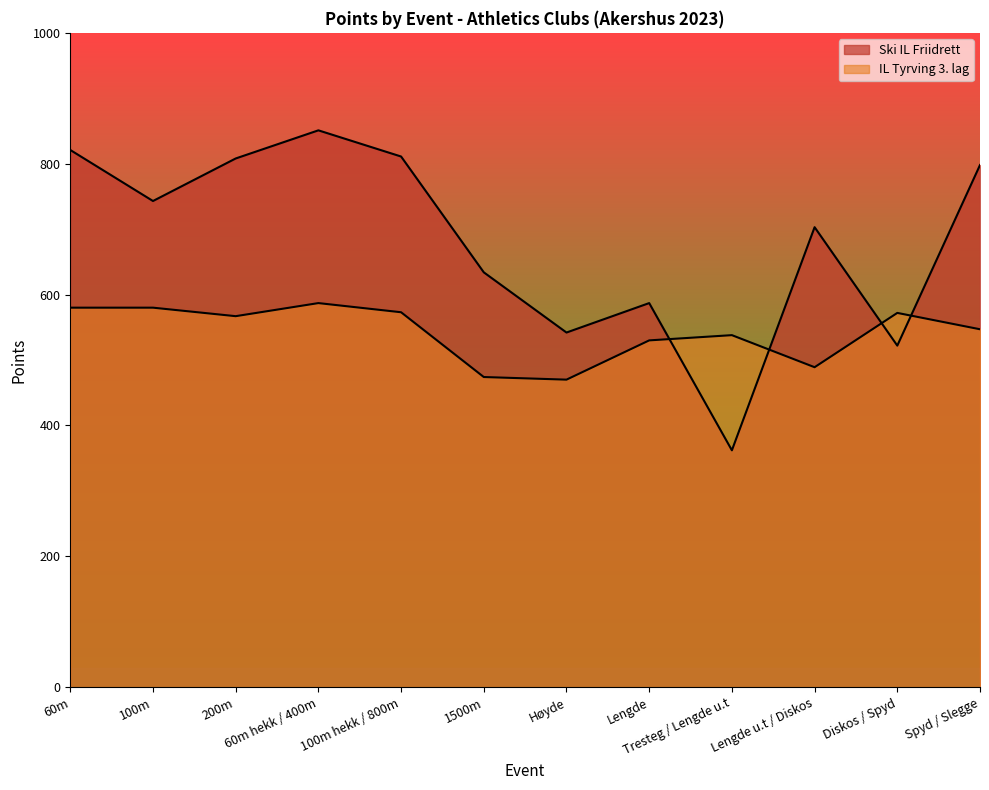

Reading left to right, transcribe all the data shown in this chart.

Ski IL Friidrett: 60m=821	100m=743	200m=808	60m hekk / 400m=851	100m hekk / 800m=811	1500m=634	Høyde=542	Lengde=587	Tresteg / Lengde u.t=362	Lengde u.t / Diskos=703	Diskos / Spyd=522	Spyd / Slegge=798
IL Tyrving 3. lag: 60m=580	100m=580	200m=567	60m hekk / 400m=587	100m hekk / 800m=573	1500m=474	Høyde=470	Lengde=530	Tresteg / Lengde u.t=538	Lengde u.t / Diskos=489	Diskos / Spyd=572	Spyd / Slegge=547